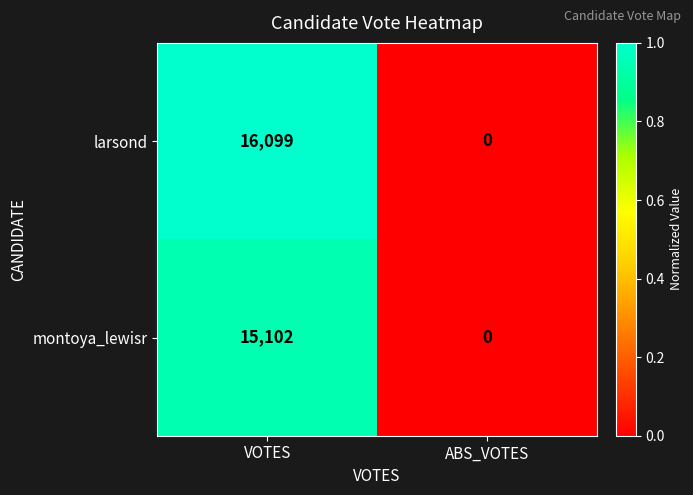

What is the difference between the maximum and minimum values in the montoya_lewisr series?

15102